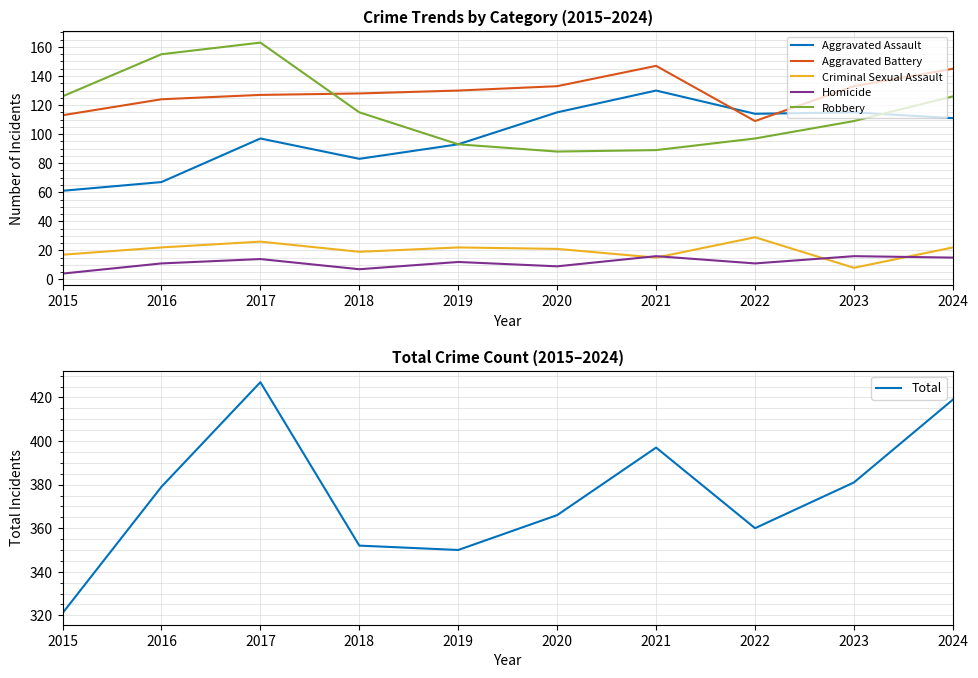

Between 2024 and 2016, which is larger?

2024